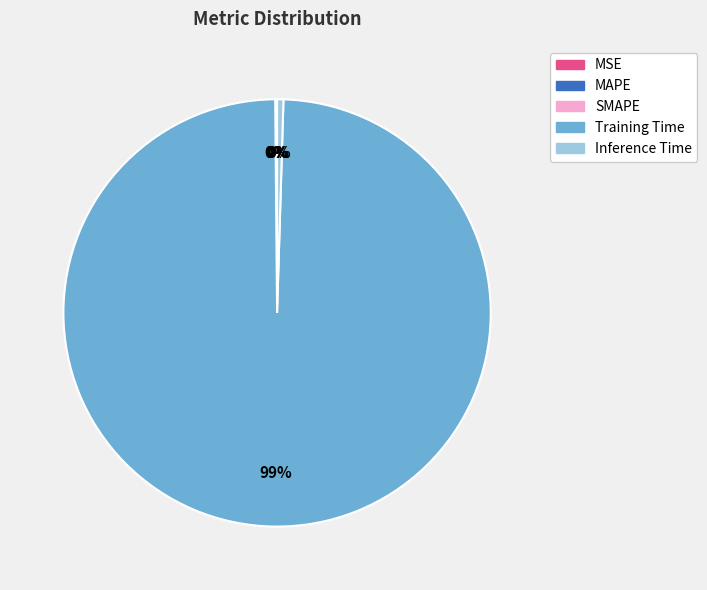

What is the largest slice in the pie chart?

Training Time